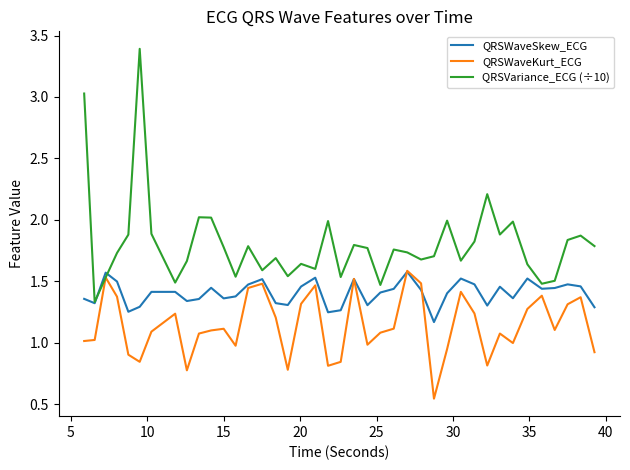

Rank the series by their average value, from highest to lowest.

QRSVariance_ECG (÷10), QRSWaveSkew_ECG, QRSWaveKurt_ECG